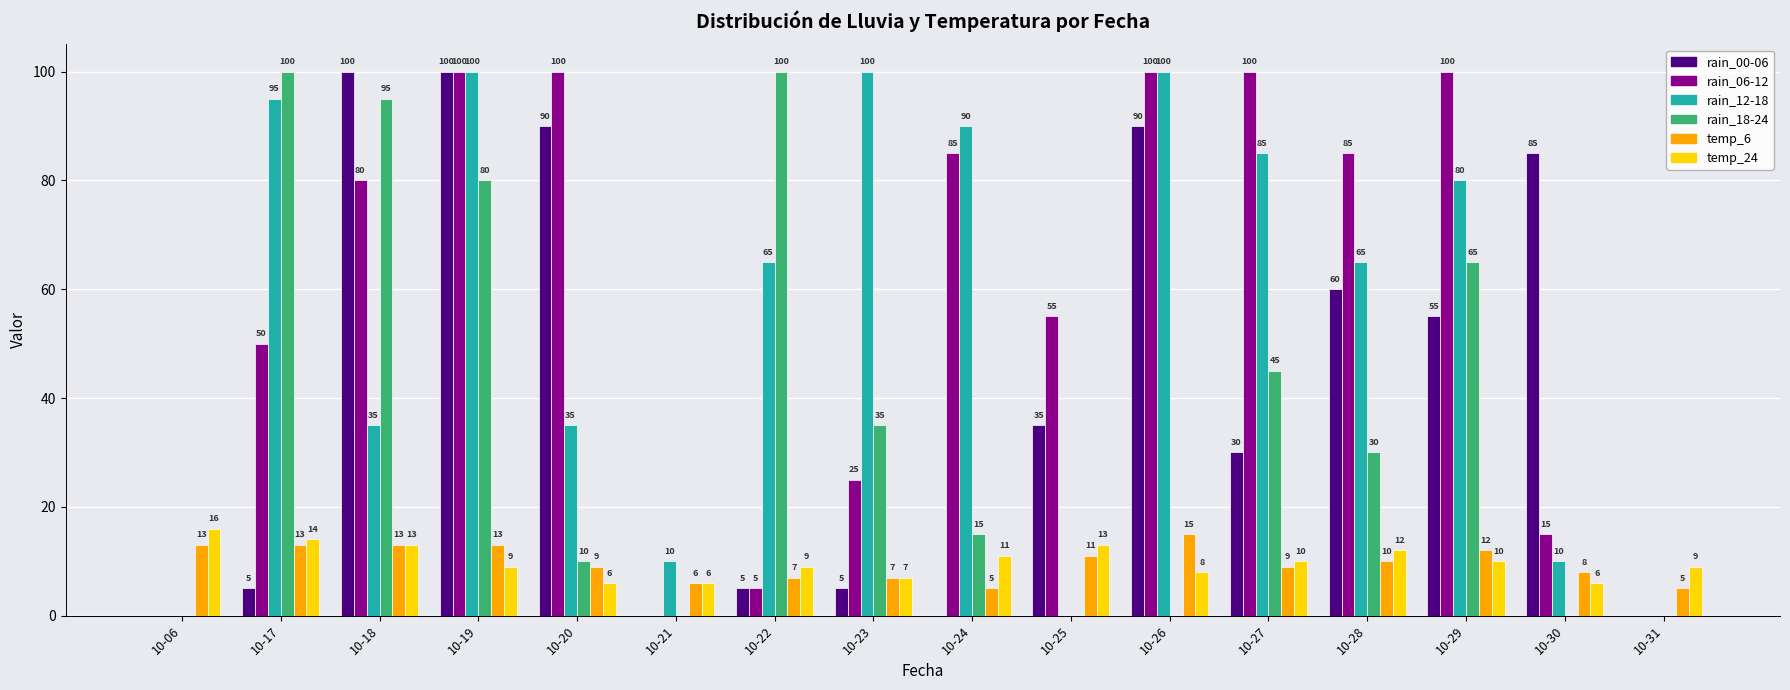

What is the sum of the rain_18-24 values at 10-30 and 10-19?

80